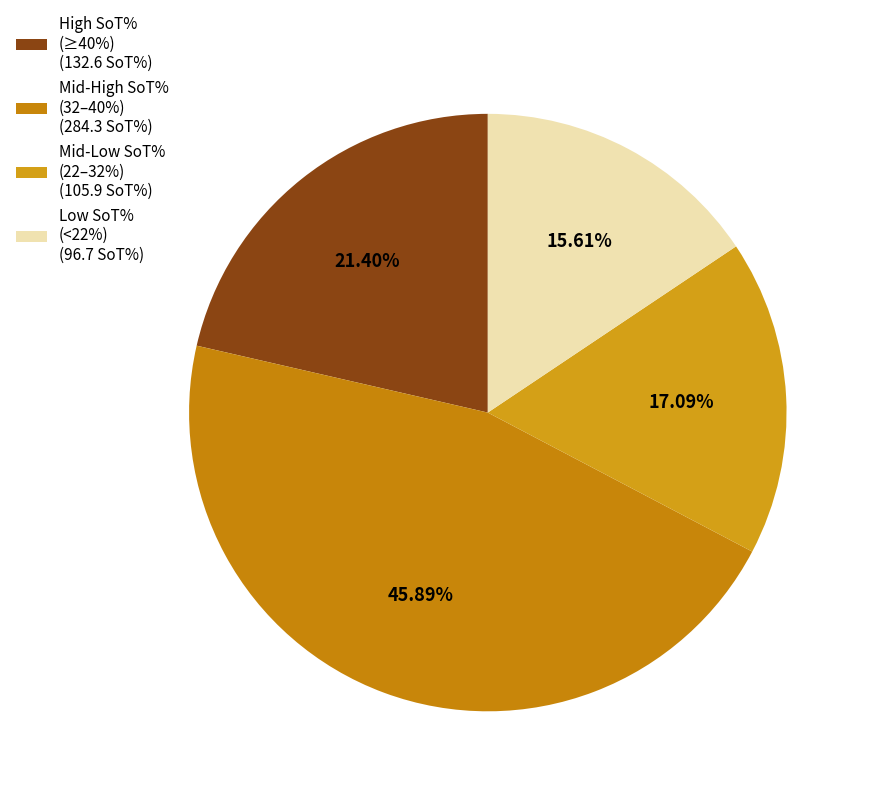

Which category has the biggest portion of the pie?

Mid-High SoT% (32–40%) (284.3 SoT%)